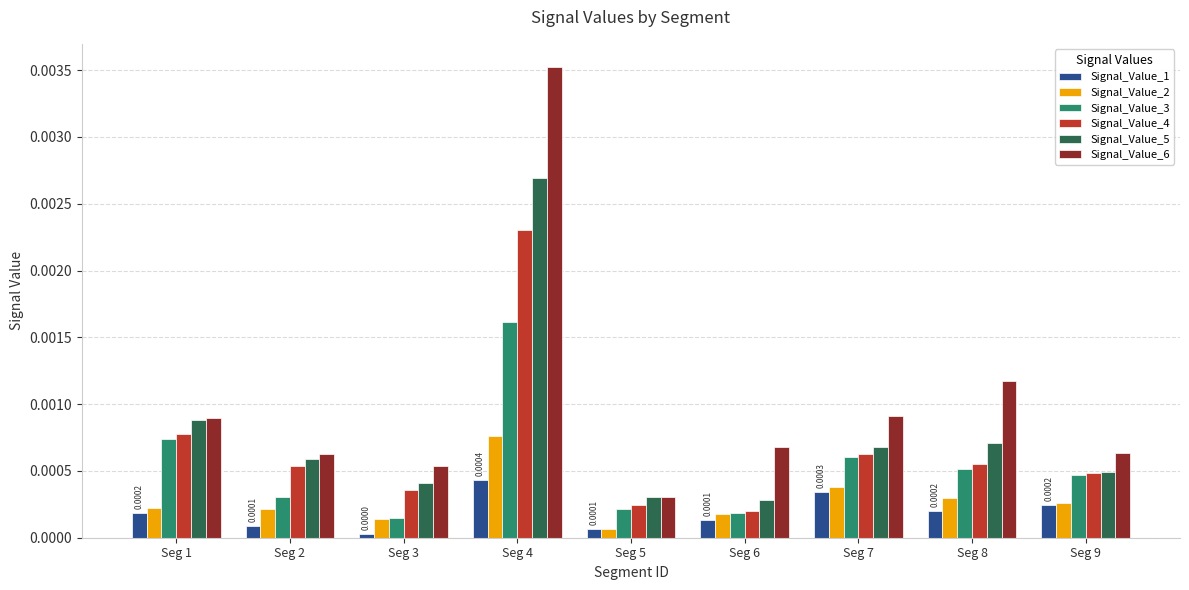

Is the value of Signal_Value_4 at Seg 4 greater than the value of Signal_Value_6 at Seg 9?

Yes